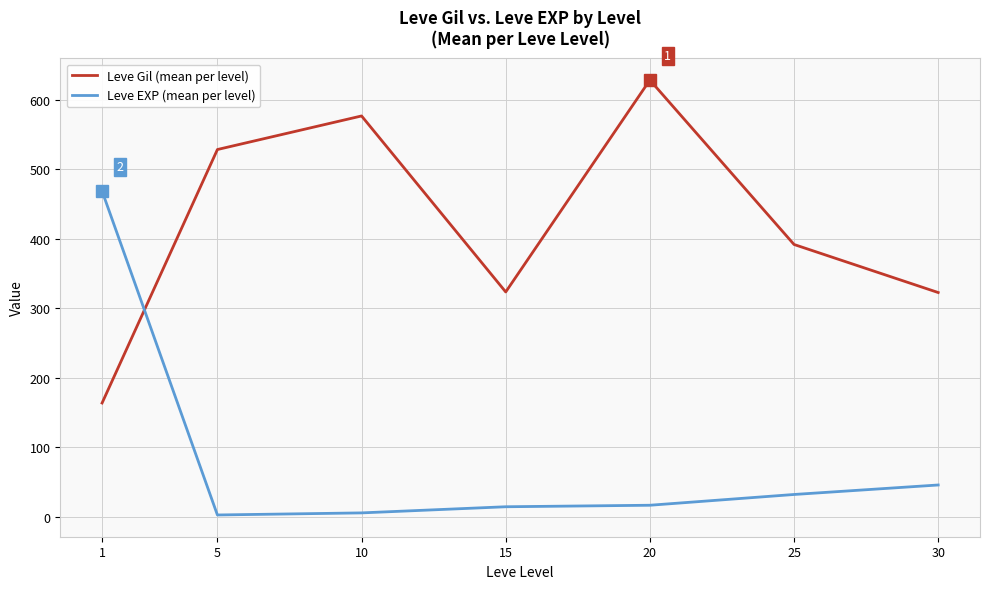

The Leve EXP (mean per level) series shows 16.3 at 20. True or false?

True